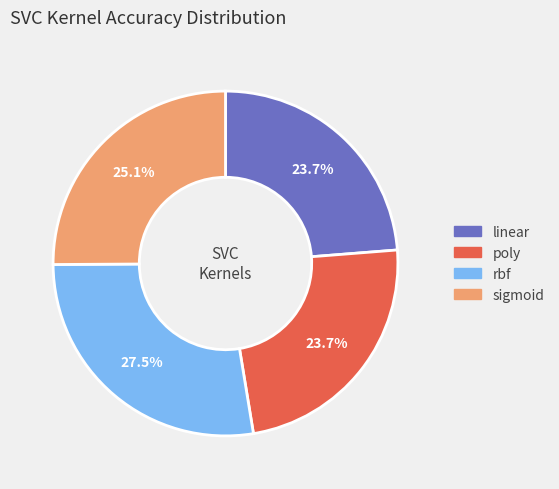

To the nearest percent, what is the average slice percentage?

25%